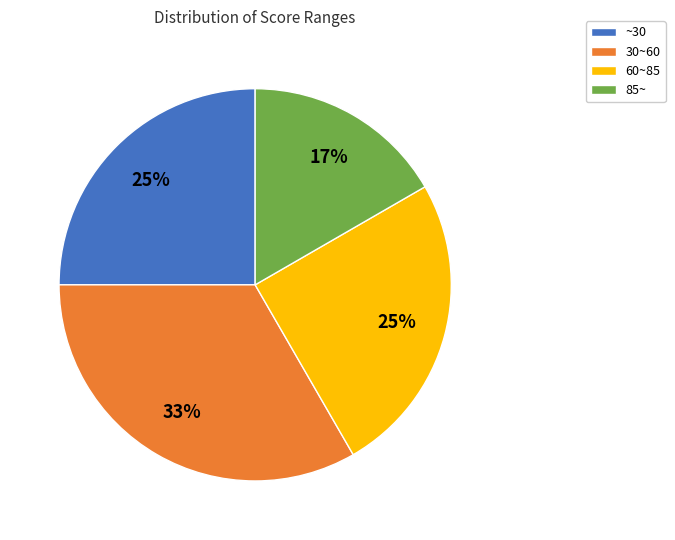

To the nearest percent, what percentage of the pie is 60~85?

25%